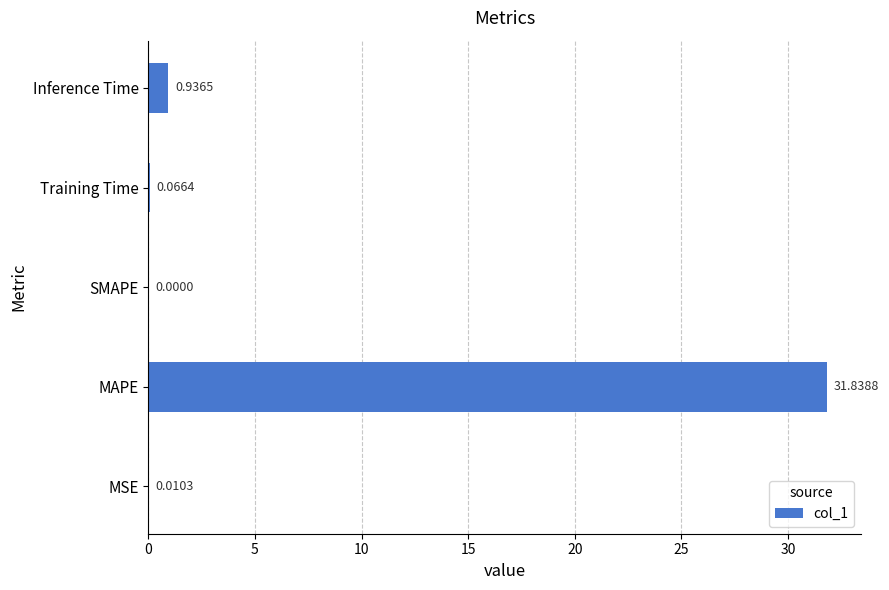

What is the sum of all values?

32.9